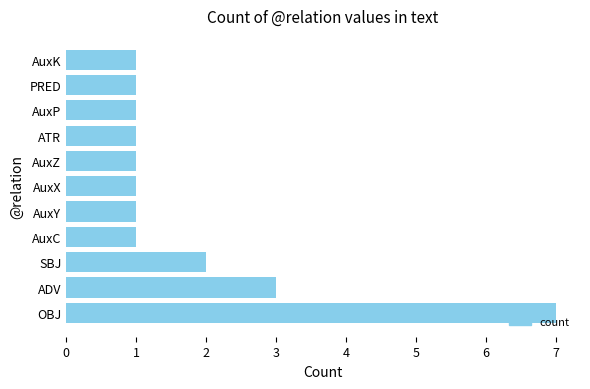

The chart shows a value of 1 at AuxP. True or false?

True